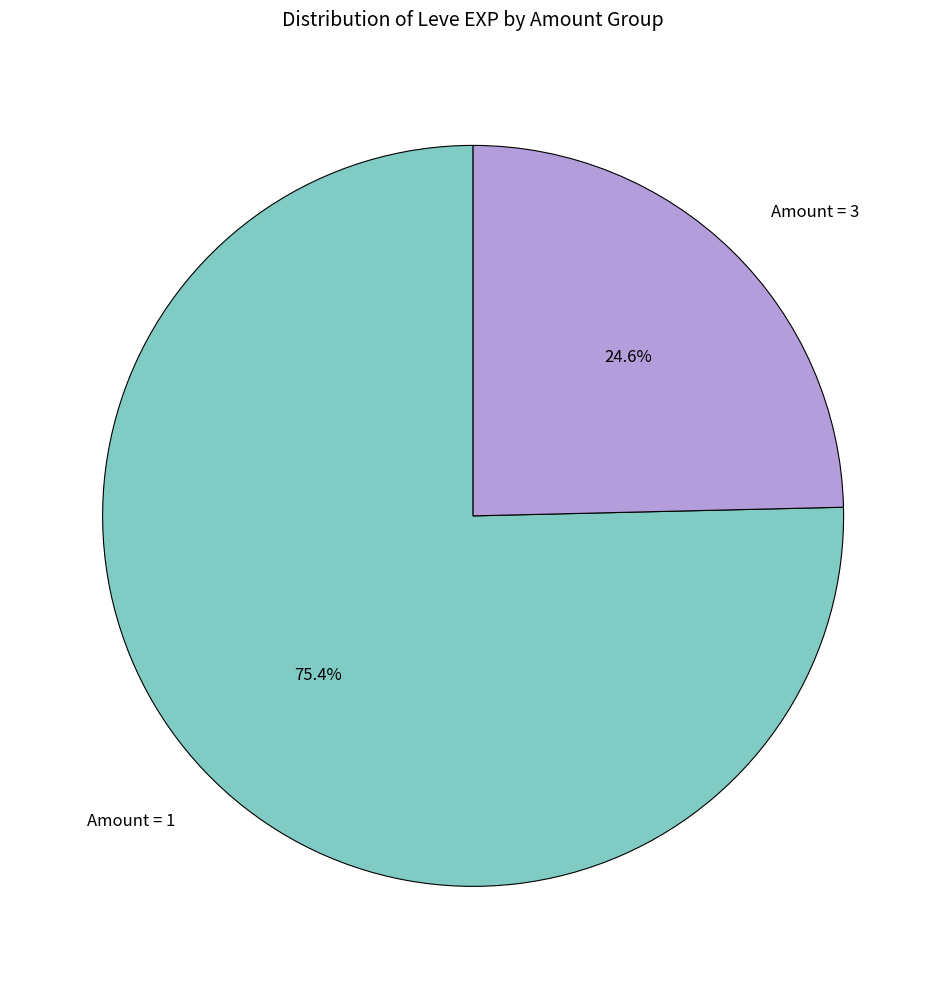

To the nearest percent, what is the difference between the largest and smallest slice percentages?

51%